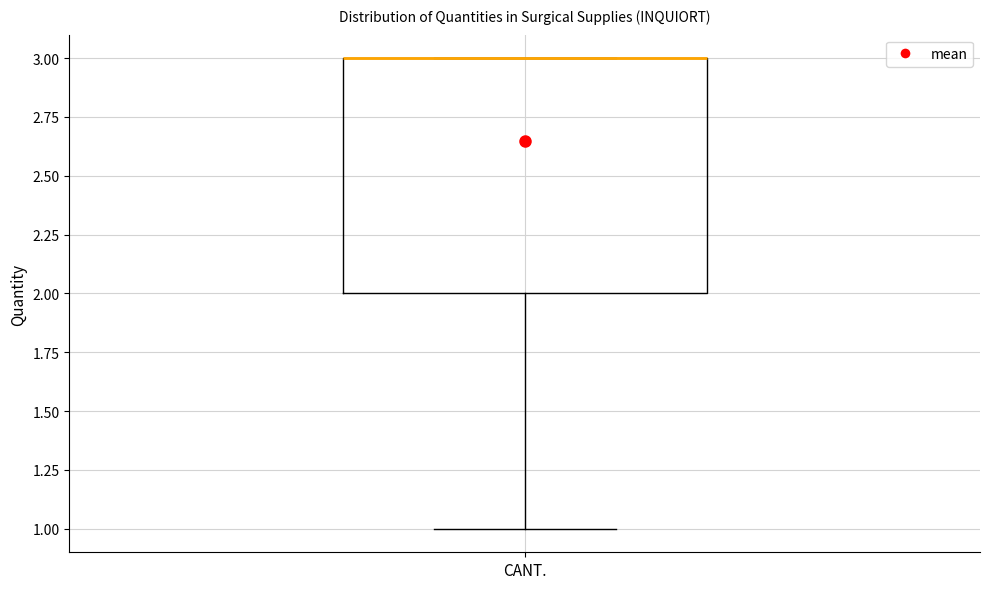

Read this box plot against the y-axis: the position of the median line, the range covered by the box, and the ends of both whiskers. The values are not printed on the chart, so give them approximately, as read against the axis.

median 3 (drawn on the box's upper edge), box 2 to 3, whiskers 1 to 3